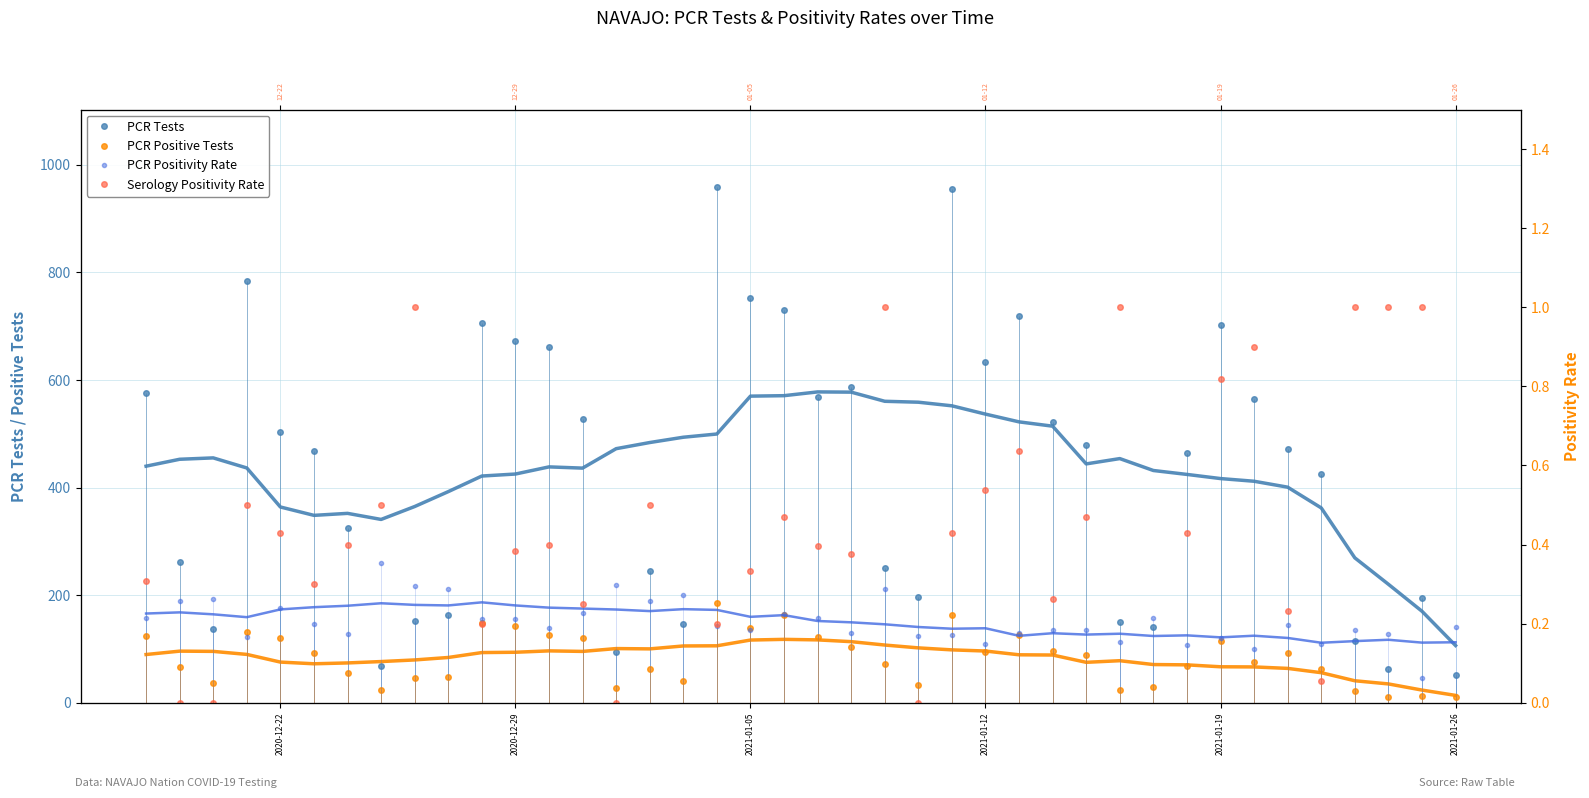

How many interior local peaks does the PCR Positivity Rate series have?

14